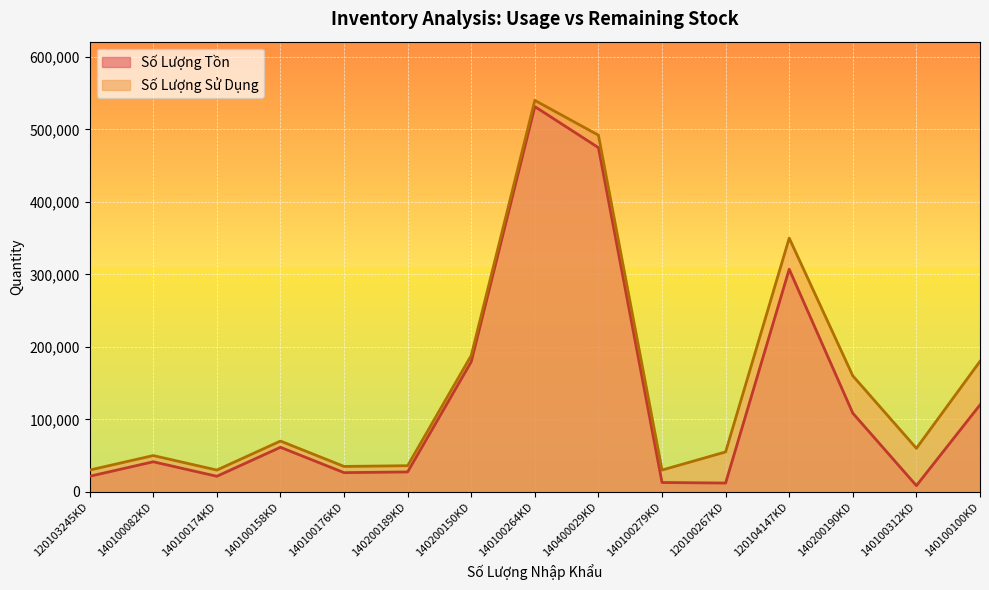

The value of Số Lượng Tồn at 140200190KD is 108484. True or false?

True